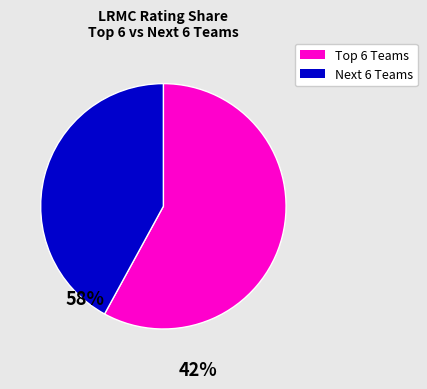

Count the number of slices in the pie.

2